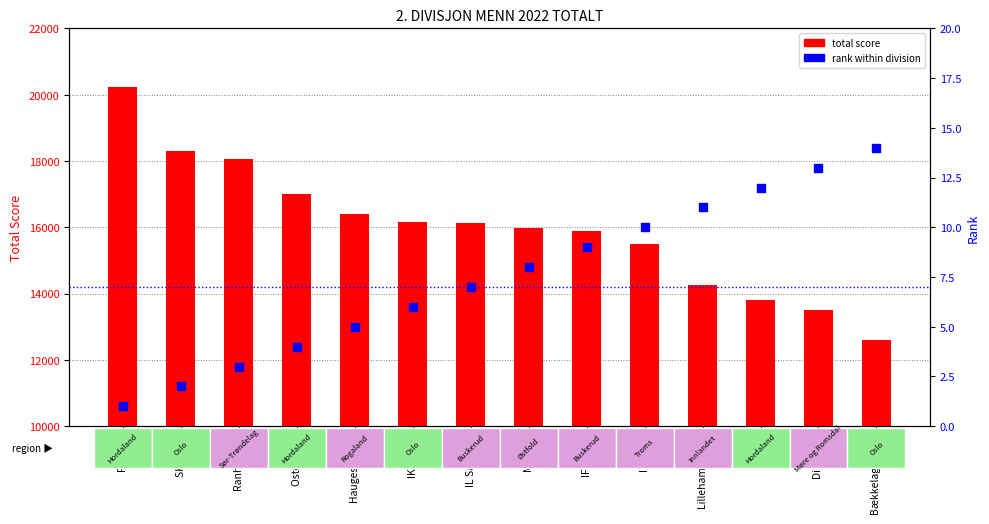

At how many categories does at least one series exceed 13618?

12